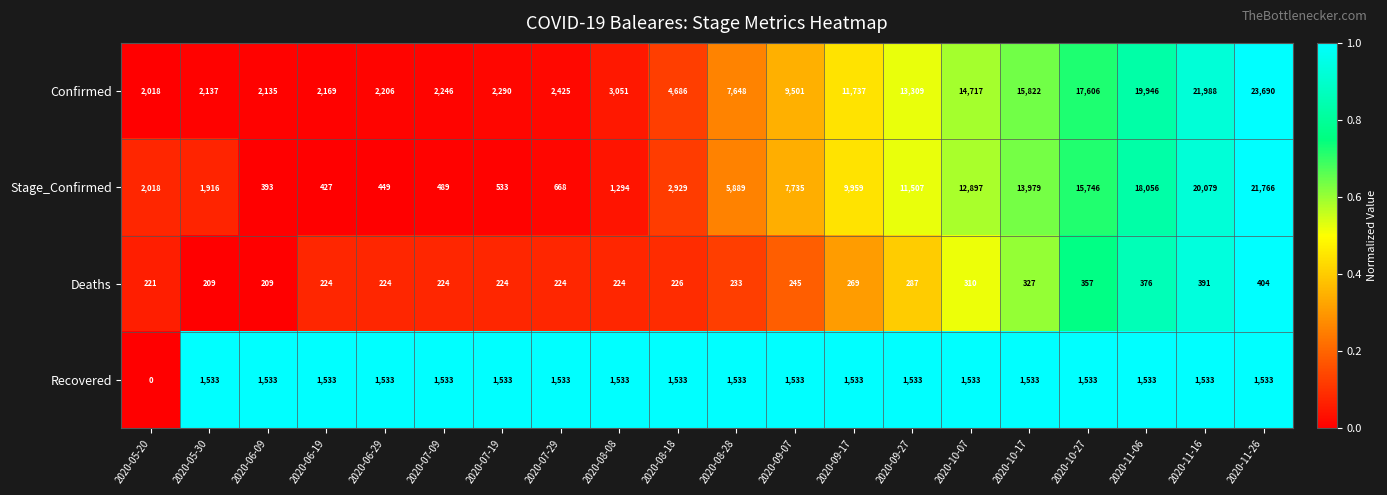

Which series has the largest range (max minus min)?

Confirmed